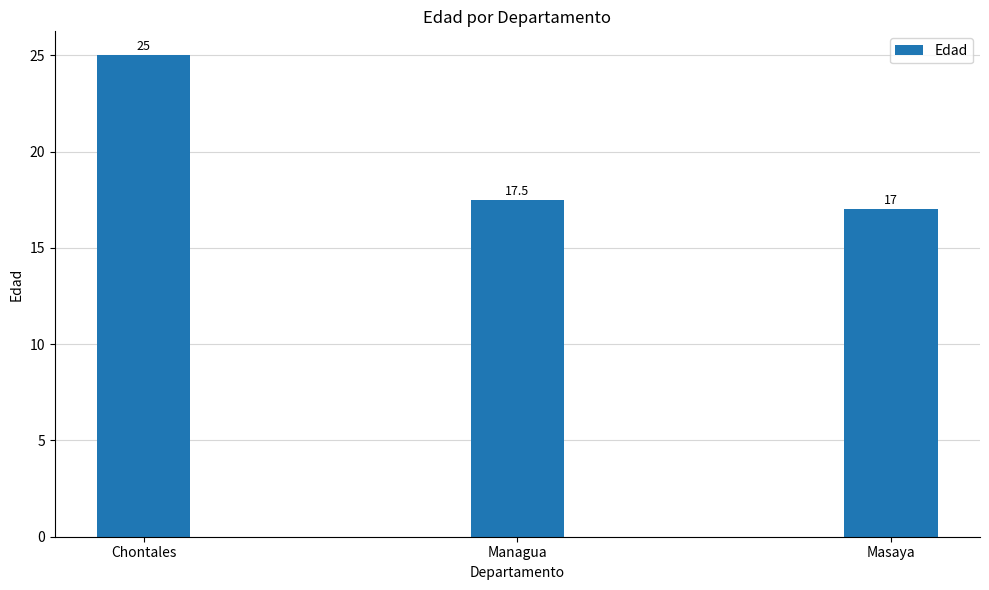

What is the value of the 3rd bar from the left?

17.0